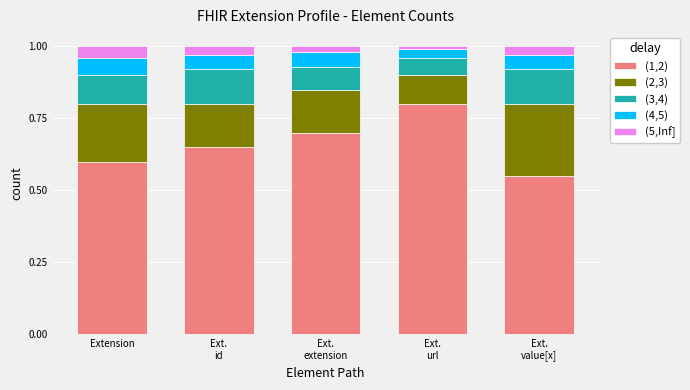

True or false: (1,2) has a value of 0.3 at Extension.

False